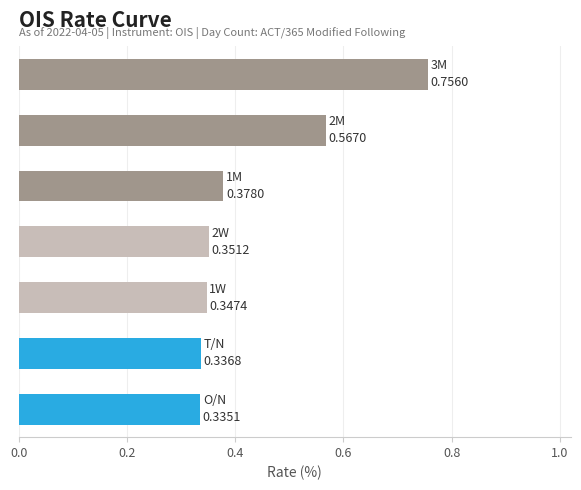

What is the sum of all values?

3.1